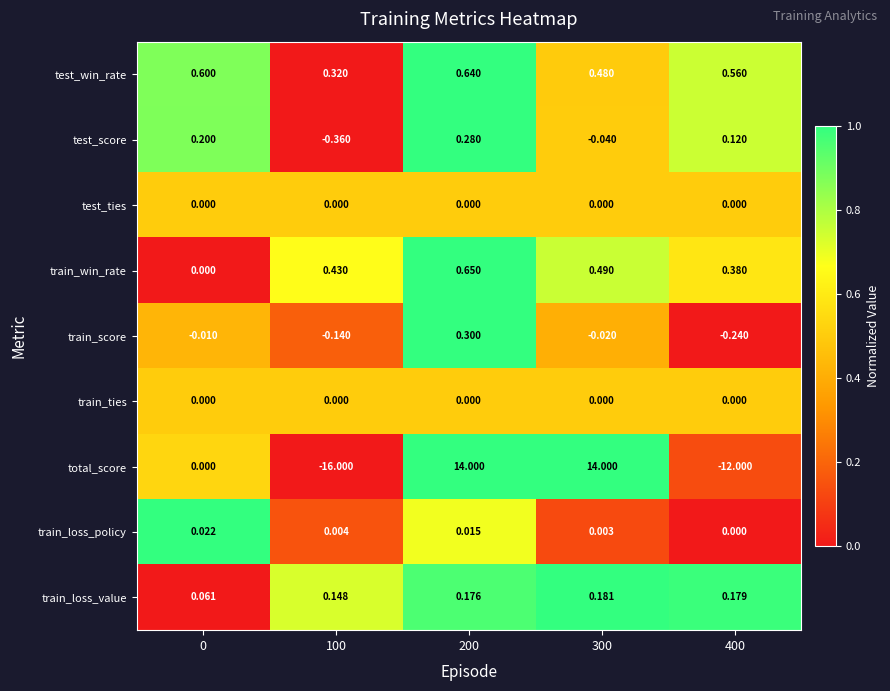

Which series has the widest spread of values?

total_score